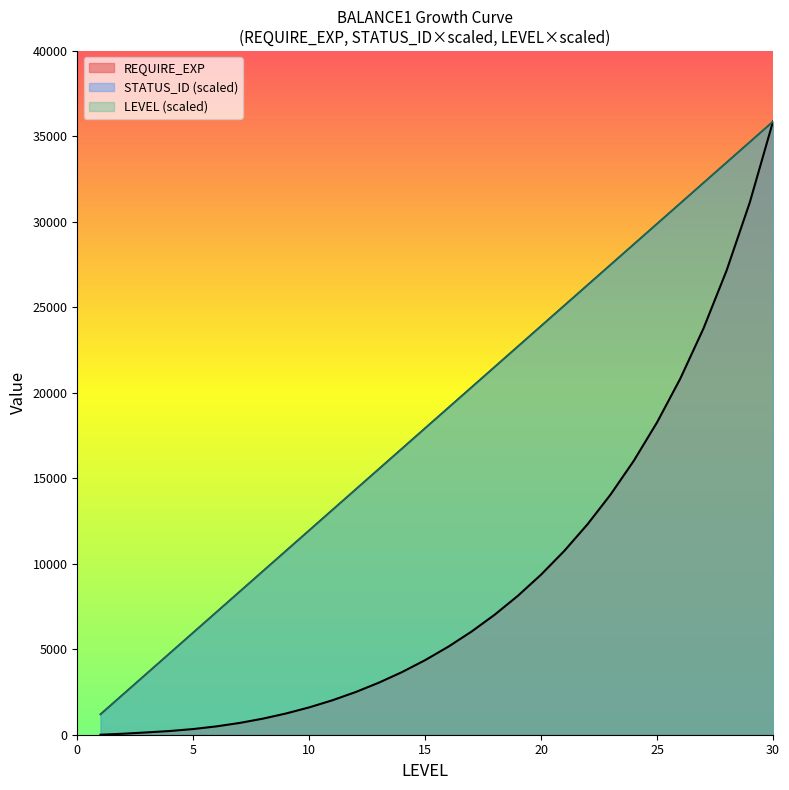

What is the difference between the maximum and minimum values in the REQUIRE_EXP series?

35868.0